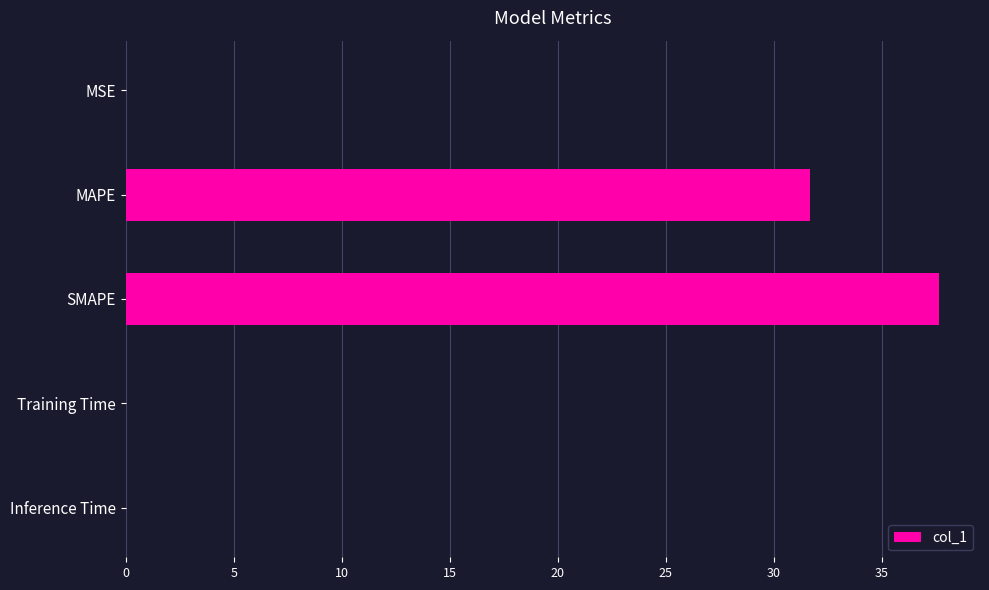

Between MAPE and Inference Time, which is larger?

MAPE